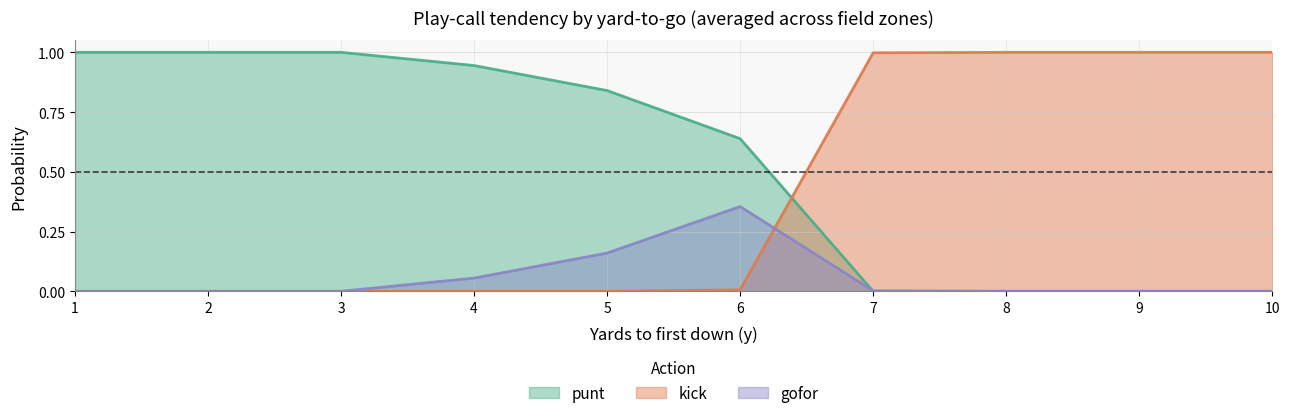

What are all the series names shown in the legend?

punt, kick, gofor